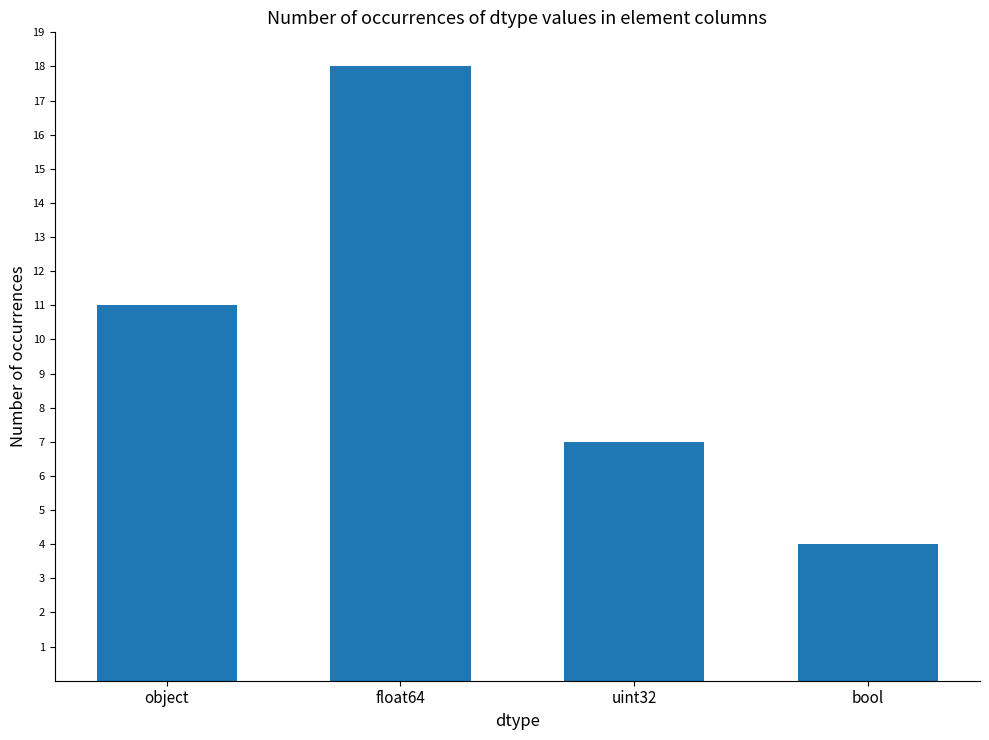

Which has a higher value, uint32 or object?

object